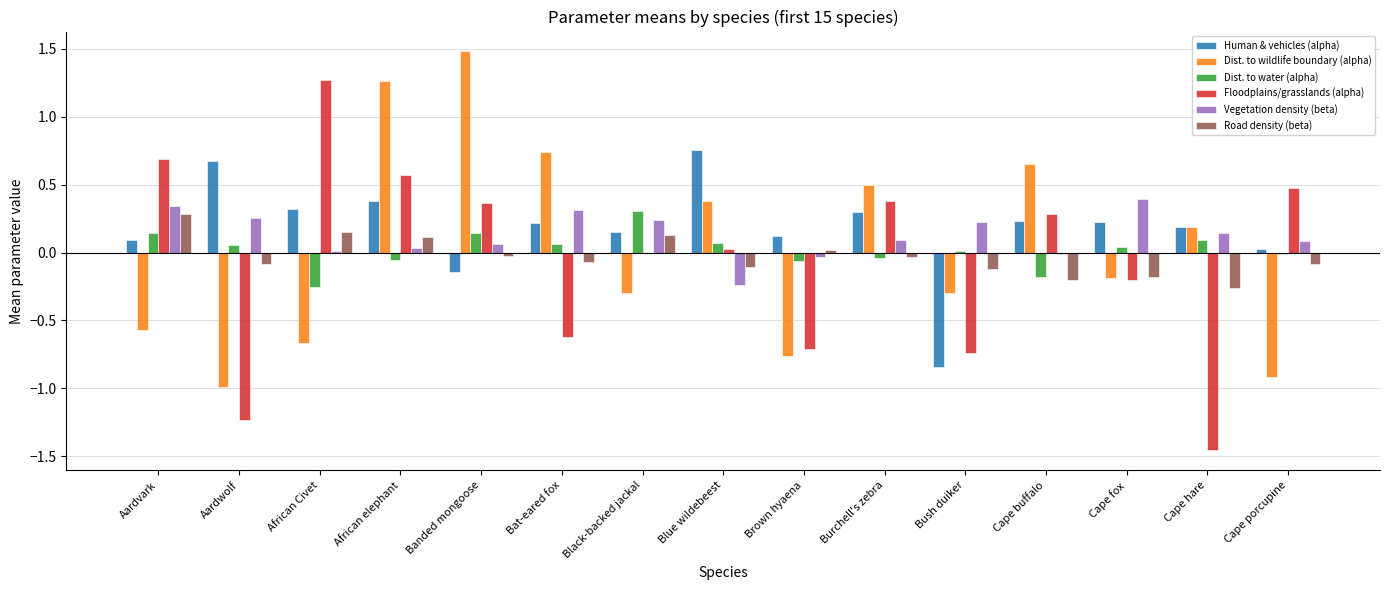

What is the sum of all Road density (beta) values?

-0.5